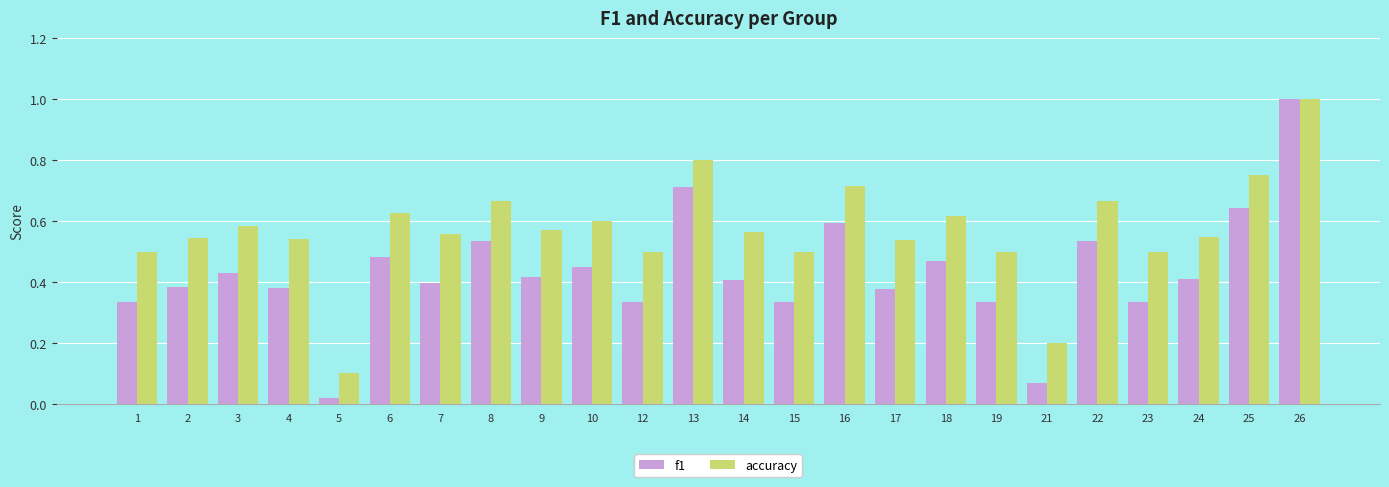

What is the sum of the accuracy values at 12 and 14?

1.1